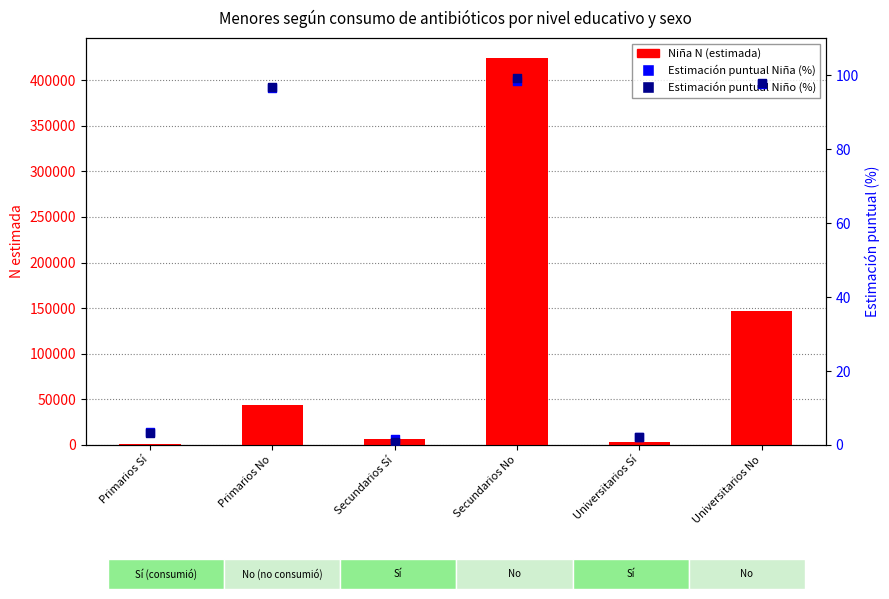

At how many categories does at least one series exceed 108495?

2